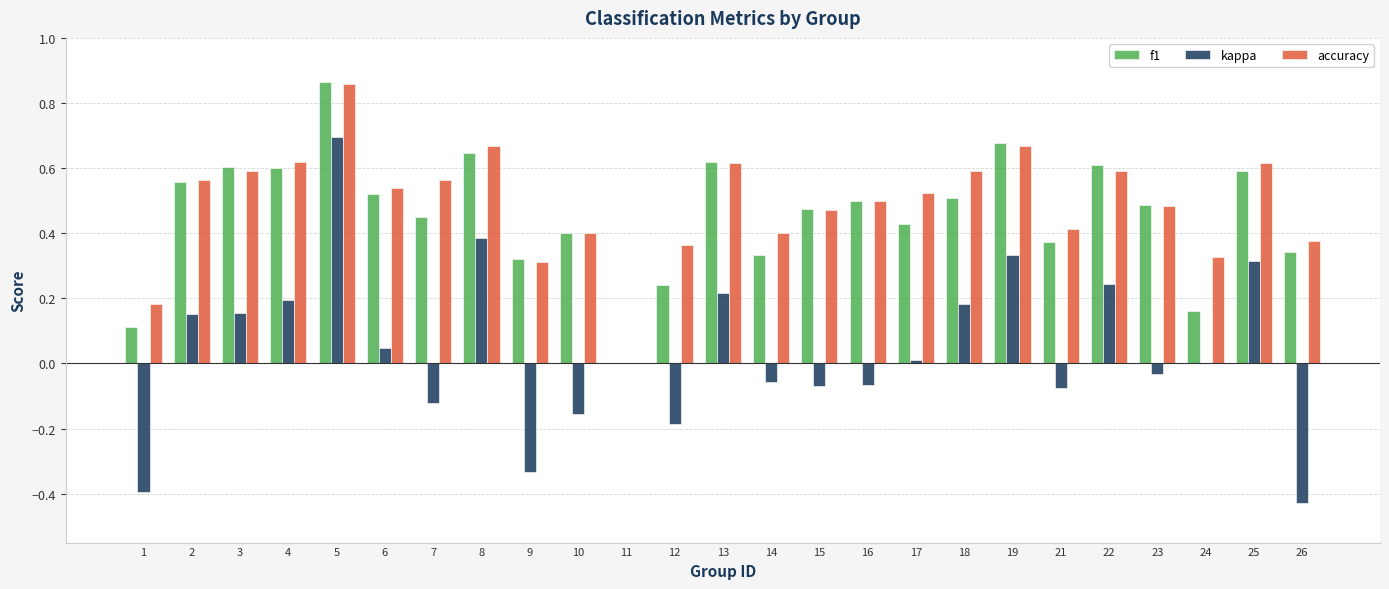

Which series changed the most between 4 and 11?

accuracy